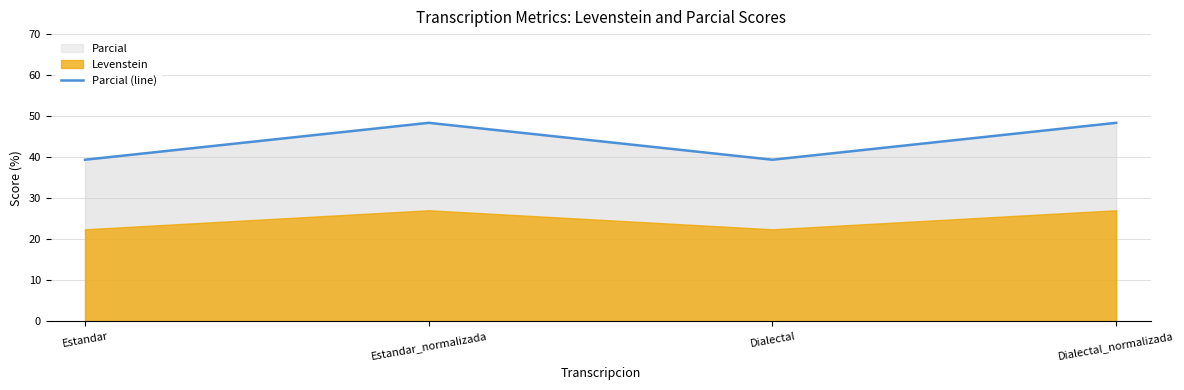

Between Estandar and Estandar_normalizada, which is larger?

Estandar_normalizada